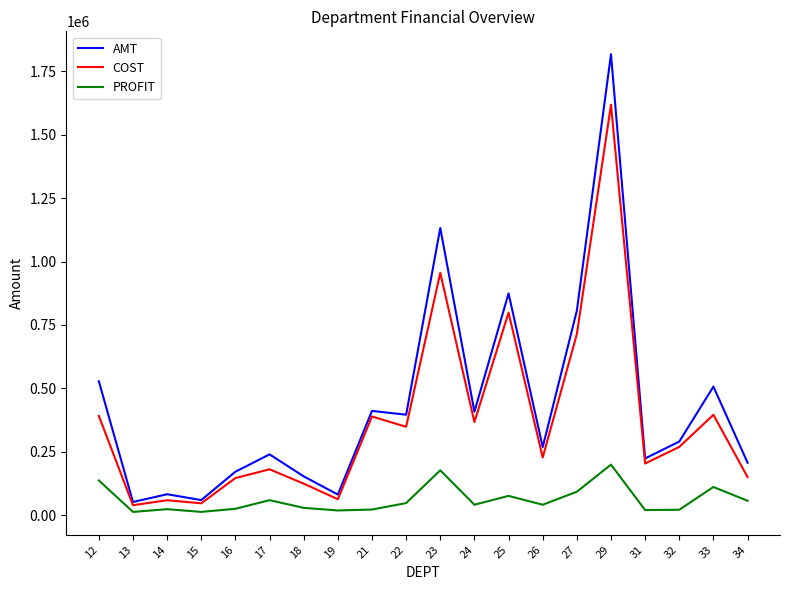

What is the highest value of the COST series?

1618510.2